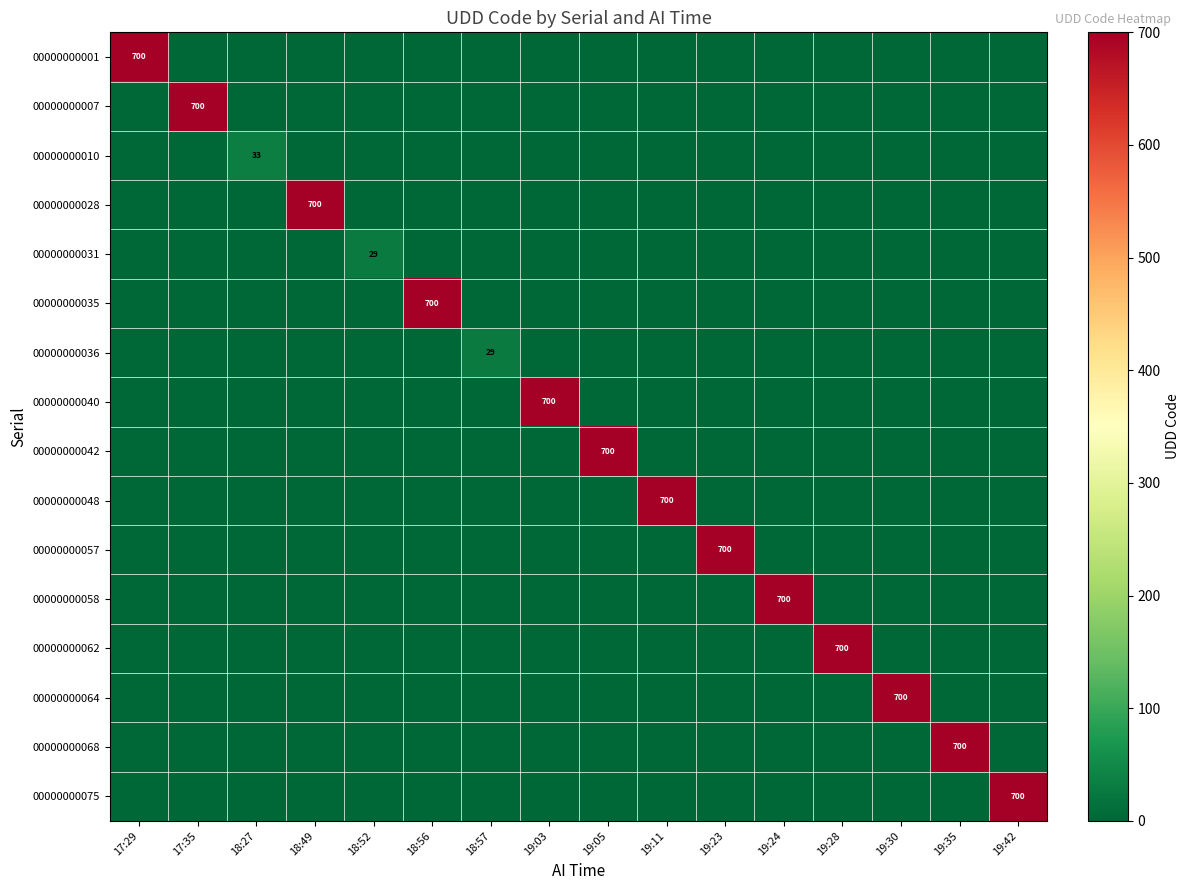

At 18:57, list the series in order from smallest to largest.

00000000001, 00000000007, 00000000010, 00000000028, 00000000031, 00000000035, 00000000040, 00000000042, 00000000048, 00000000057, 00000000058, 00000000062, 00000000064, 00000000068, 00000000075, 00000000036